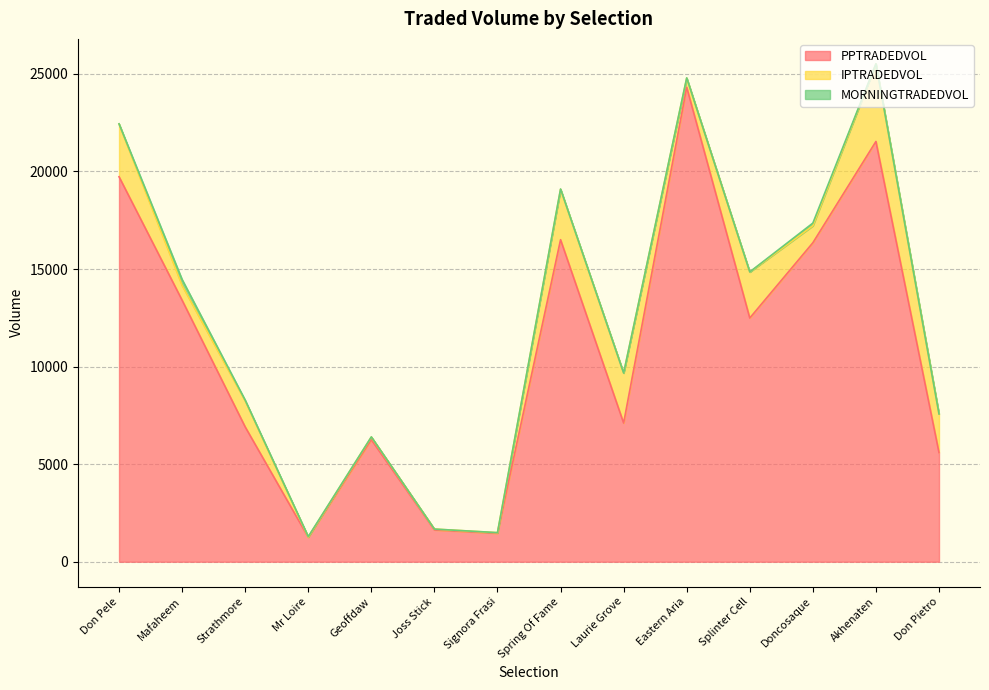

Where is the first local maximum for IPTRADEDVOL?

Strathmore